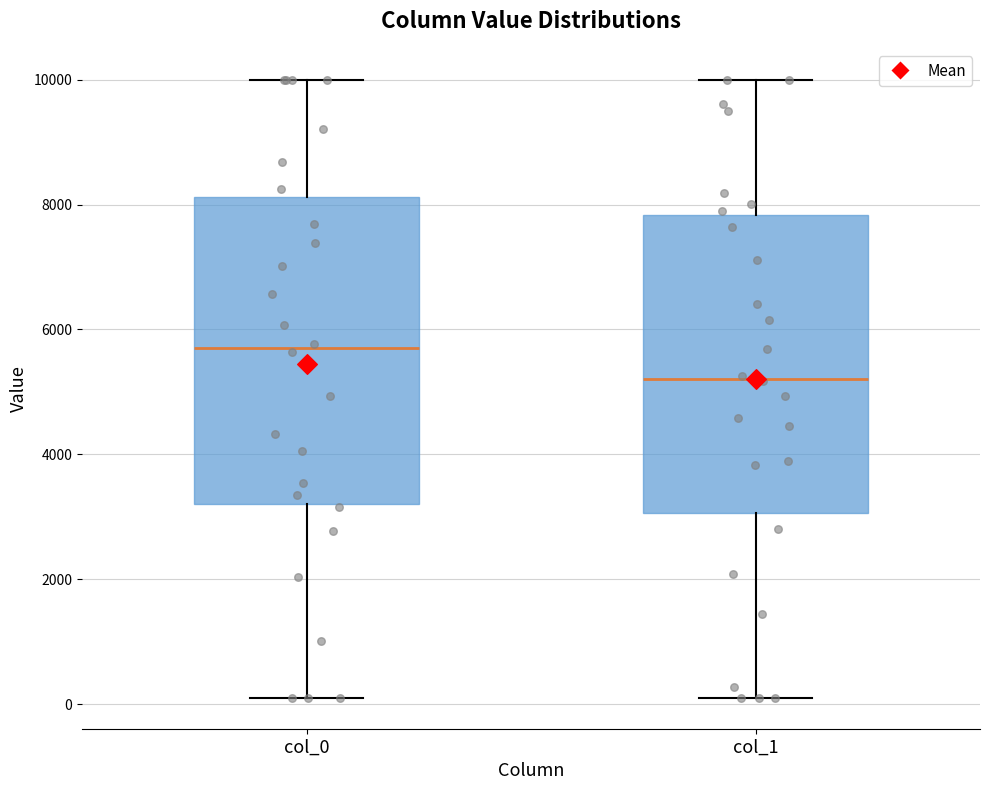

Reading left to right, transcribe this box plot: for each box, give where its median line is, the range the box spans, and where its two whiskers end, as read against the y-axis. The values are not printed on the chart, so give them approximately, as read against the axis.

col_0: median 5800, box 3200 to 8200, whiskers 200 to 10000
col_1: median 5200, box 3000 to 7800, whiskers 200 to 10000